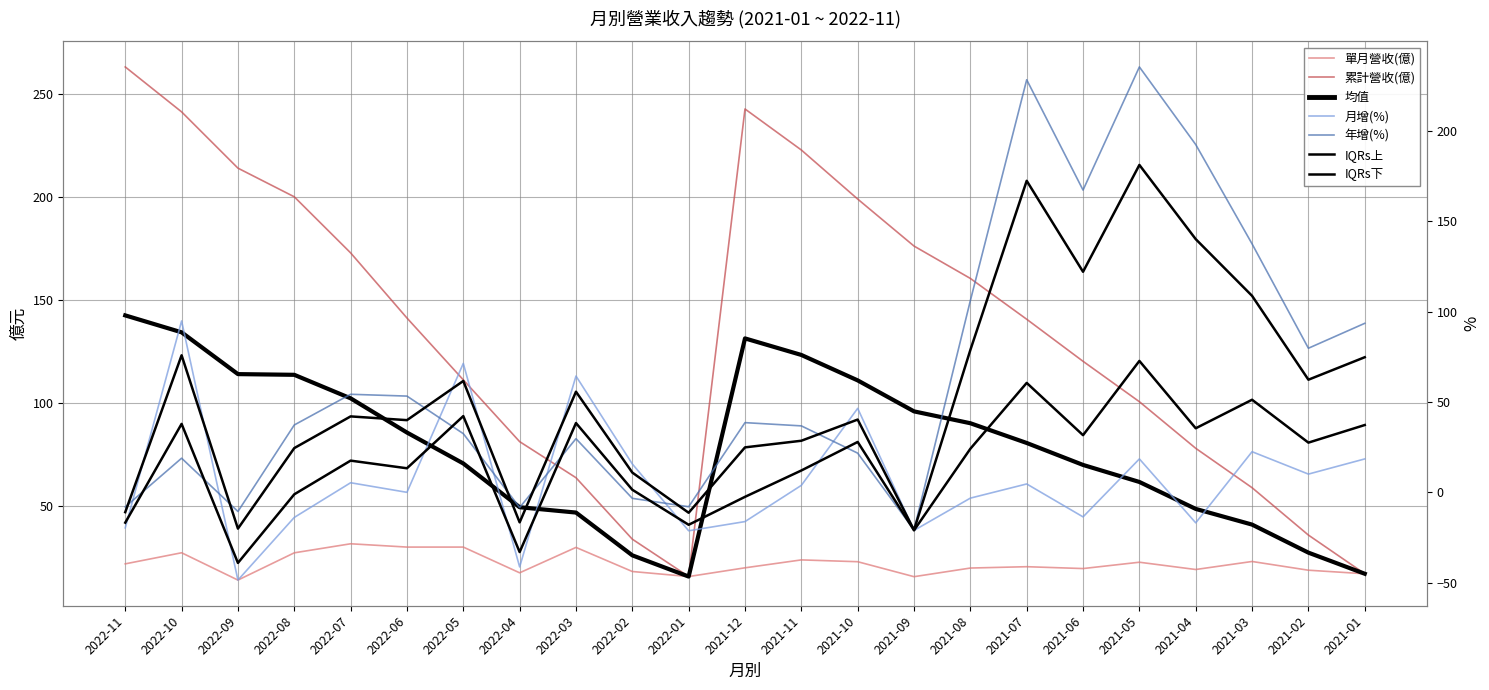

Reading left to right, transcribe all the data shown in this chart.

單月營收(億): 21.8	27.2	14.0	27.2	31.6	30.0	30.0	17.5	29.8	18.1	15.7	19.9	23.8	22.9	15.6	19.8	20.5	19.6	22.6	19.1	23.0	18.8	17.0
累計營收(億): 262.9	241.1	213.8	199.9	172.7	141.1	111.1	81.1	63.6	33.8	15.7	242.5	222.6	198.8	176.0	160.3	140.5	120.1	100.5	77.9	58.8	35.8	17.0
月增(%): -19.7	94.9	-48.6	-13.9	5.3	0.0	71.4	-41.3	64.4	15.7	-21.3	-16.2	3.9	46.5	-21.1	-3.2	4.6	-13.6	18.5	-16.9	22.5	10.1	18.5
年增(%): -8.1	18.9	-10.6	37.3	54.3	53.3	32.5	-8.4	29.7	-3.3	-8.0	38.6	36.8	21.7	-20.8	106.2	228.5	167.4	235.6	192.6	137.6	79.8	93.6